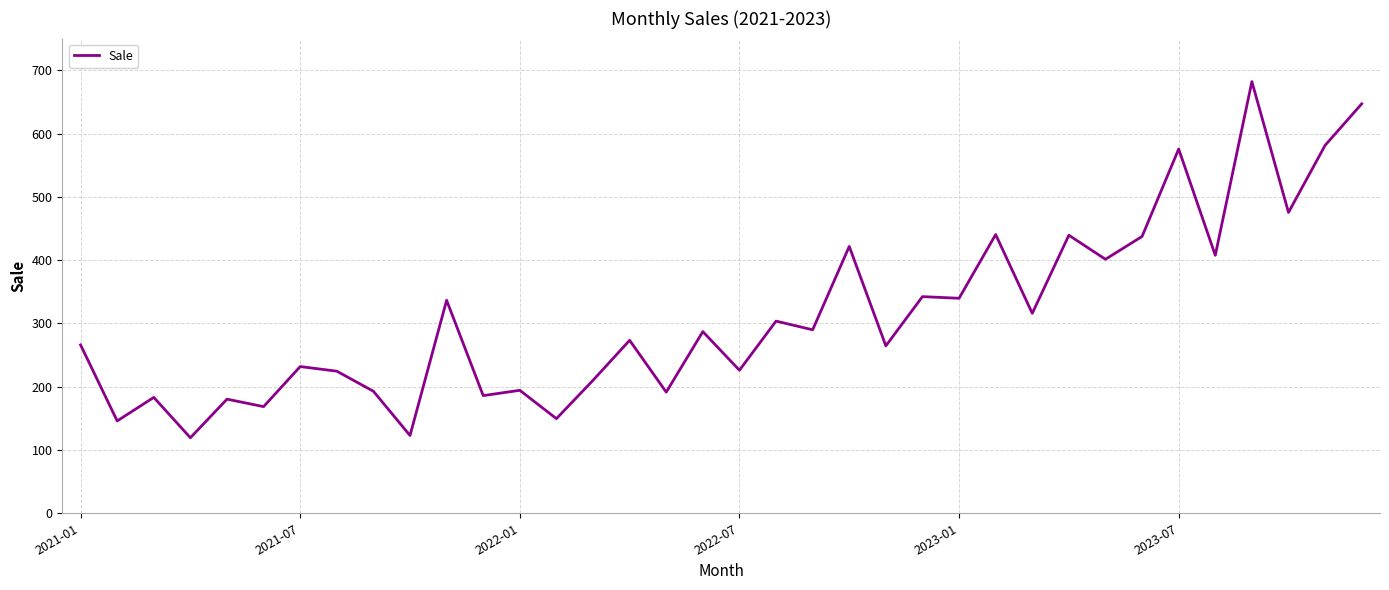

What is the greatest value displayed?

682.0